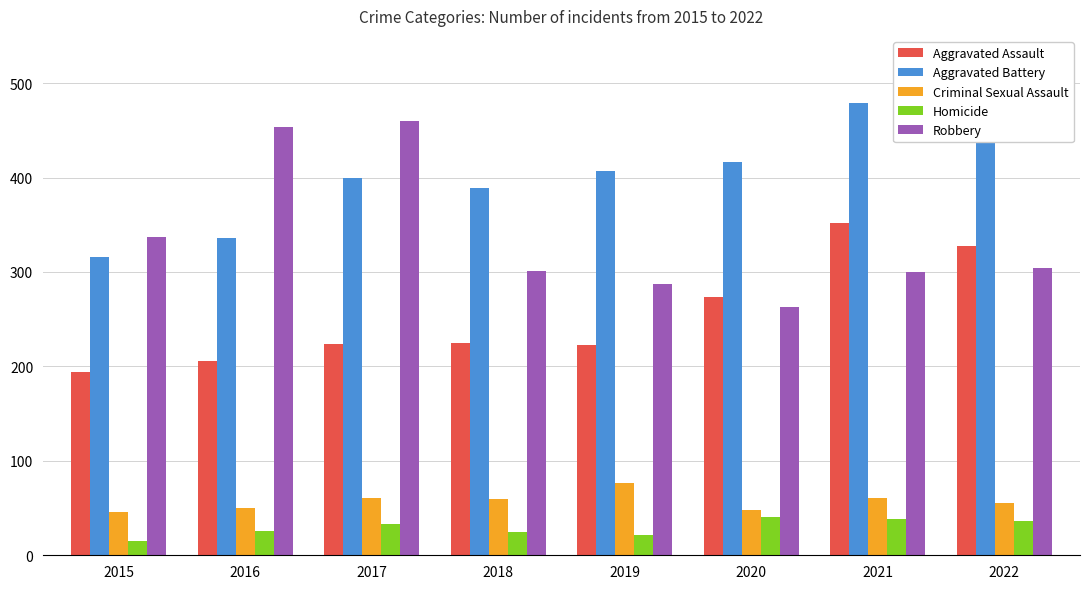

How many bars are there in each group?

5